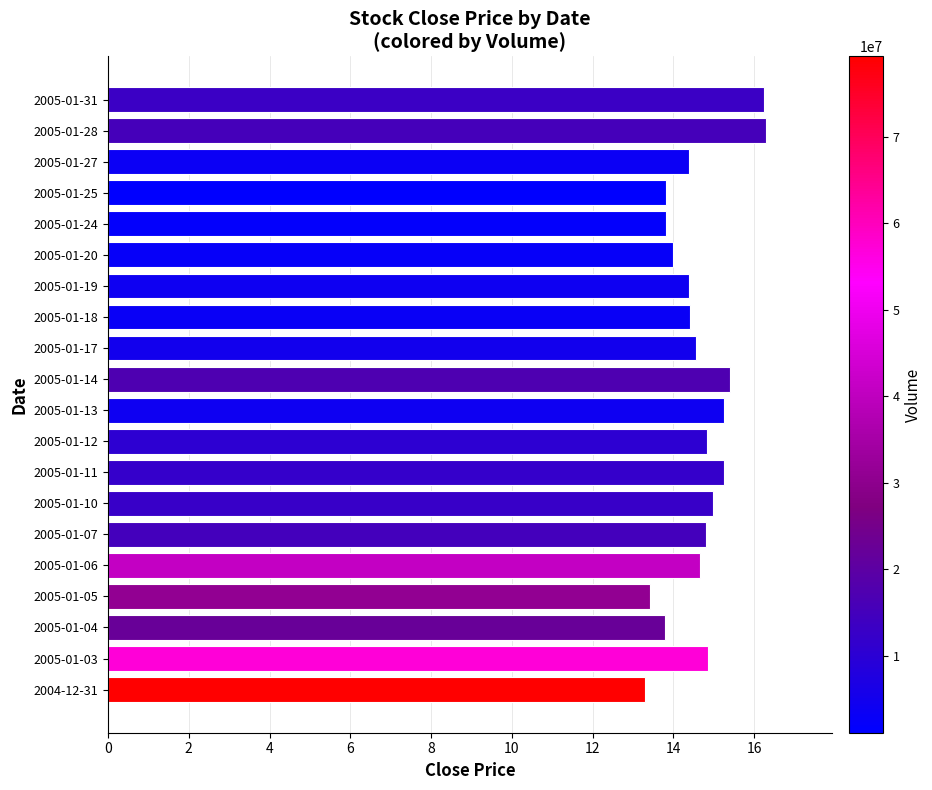

True or false: the data shows 7.3 at 2005-01-25.

False